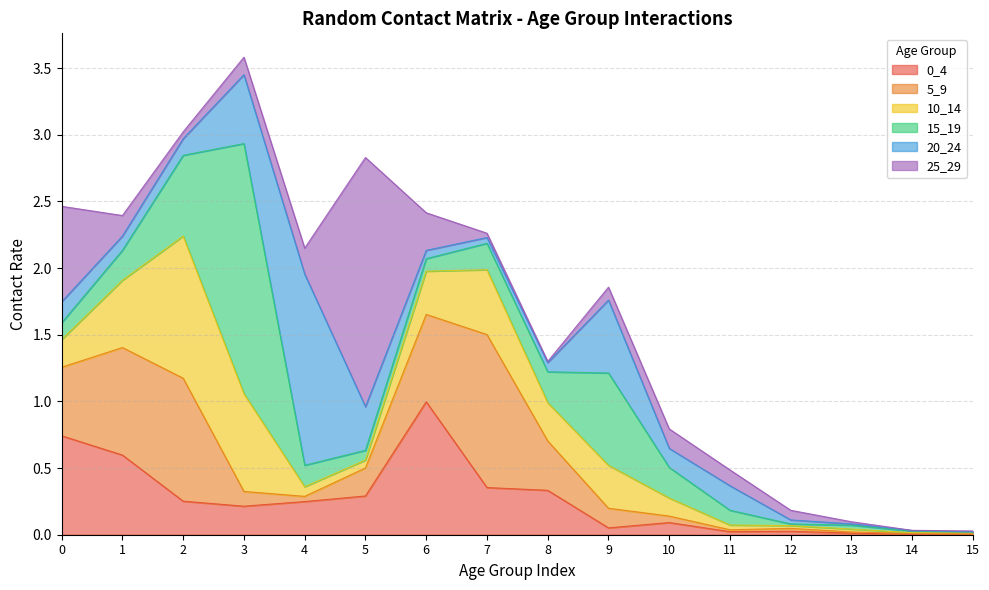

Does the chart have visible grid lines?

Yes